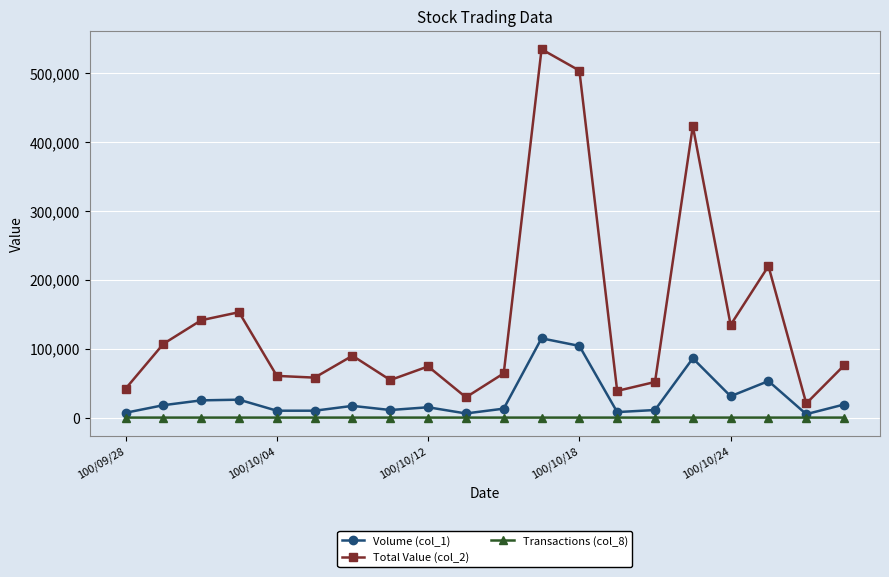

True or false: Volume (col_1) and Total Value (col_2) intersect in this chart.

False